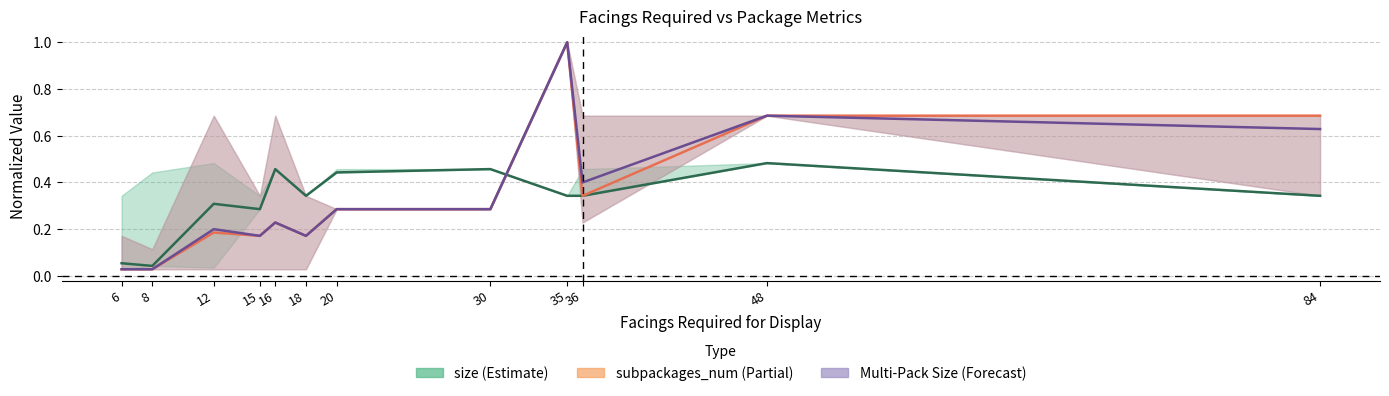

Is it true that Multi-Pack Size equals 0.2 at 15?

False